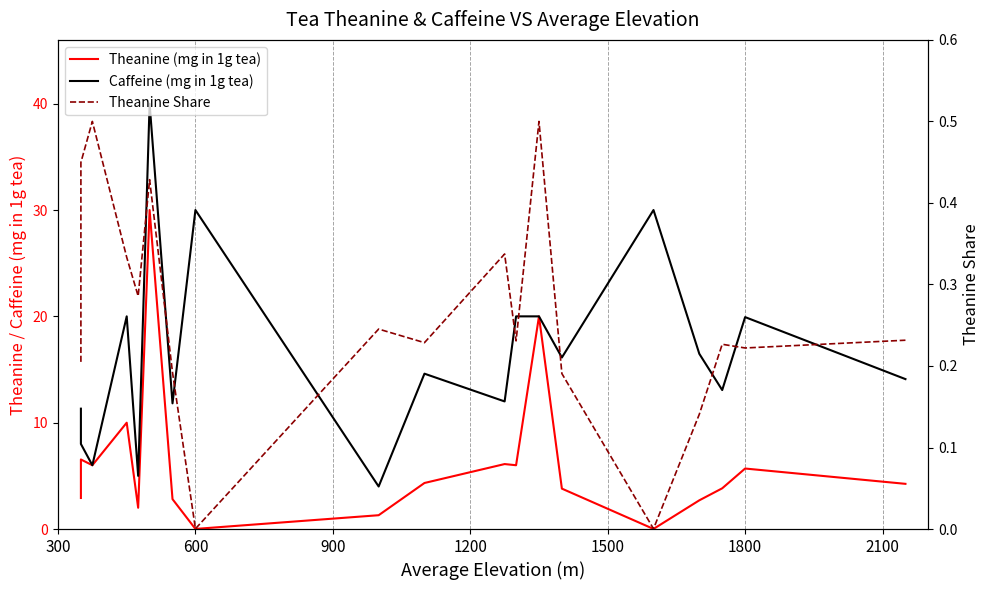

True or false: Theanine (mg in 1g tea) and Caffeine (mg in 1g tea) cross at least once.

False